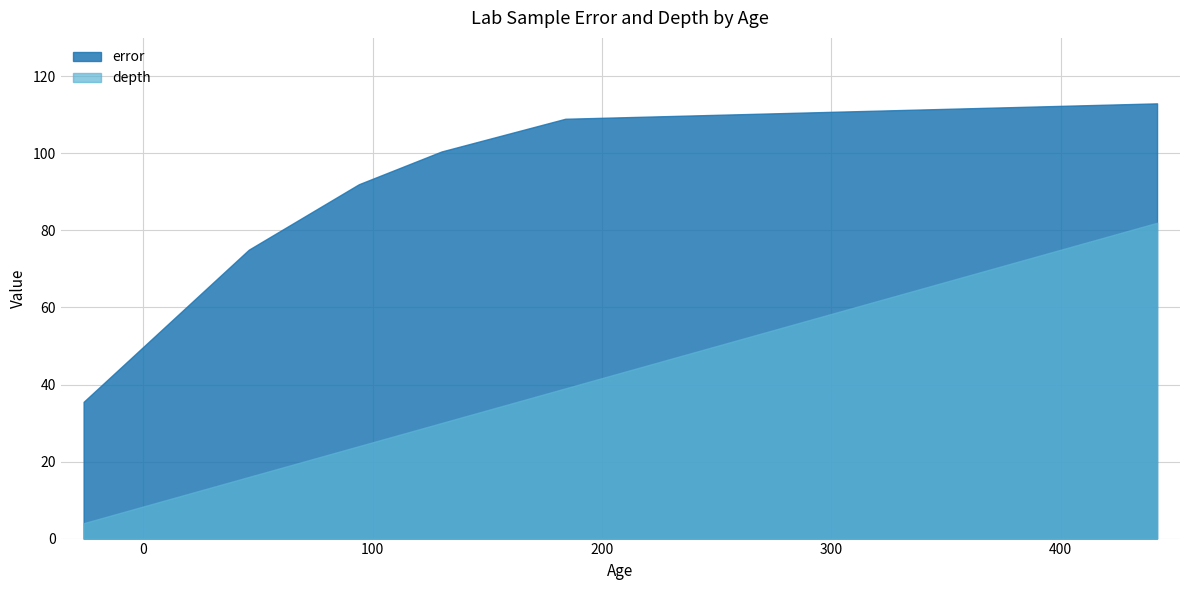

True or false: depth and error cross at least once.

False